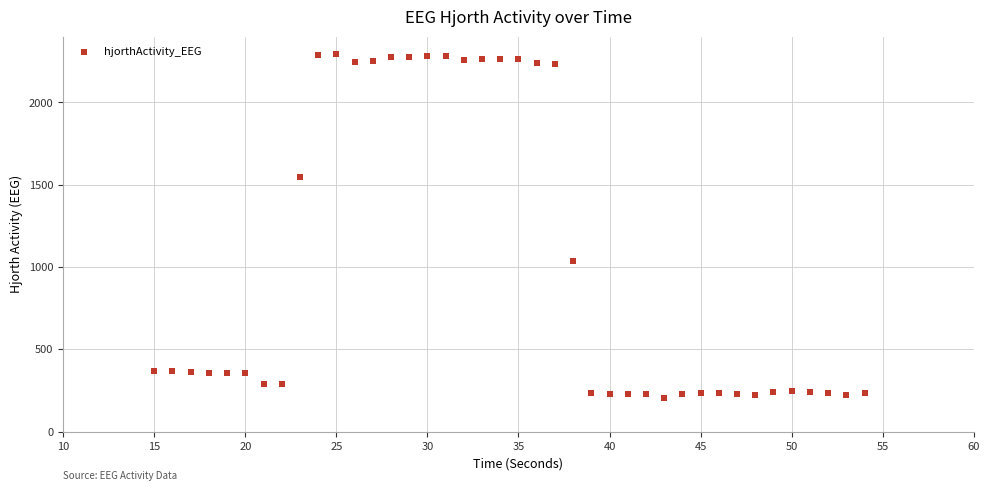

What Y value in the scatter plot is closest to 1249?

1035.7